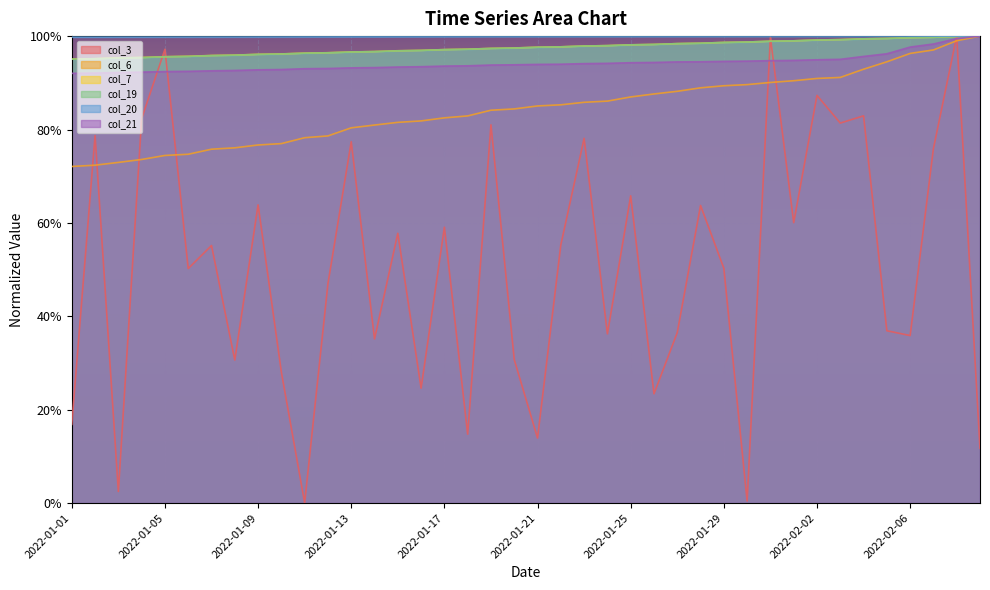

What are all the series names shown in the legend?

col_3, col_6, col_7, col_19, col_20, col_21